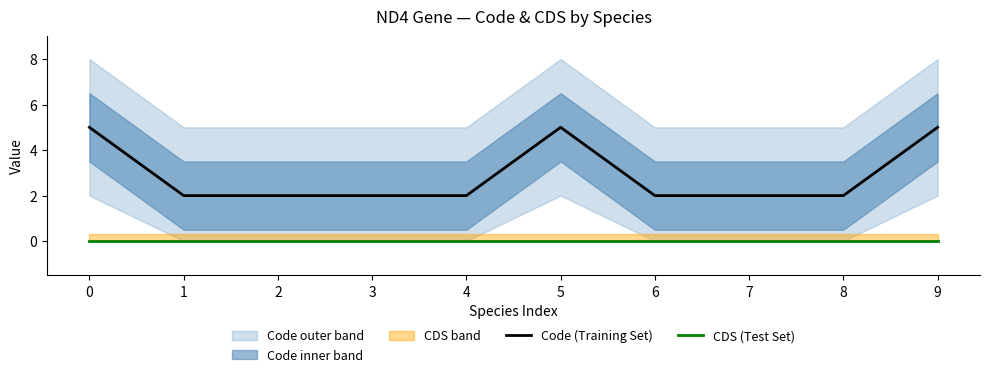

Which series changed the most between 3 and 9?

Code (Training Set)